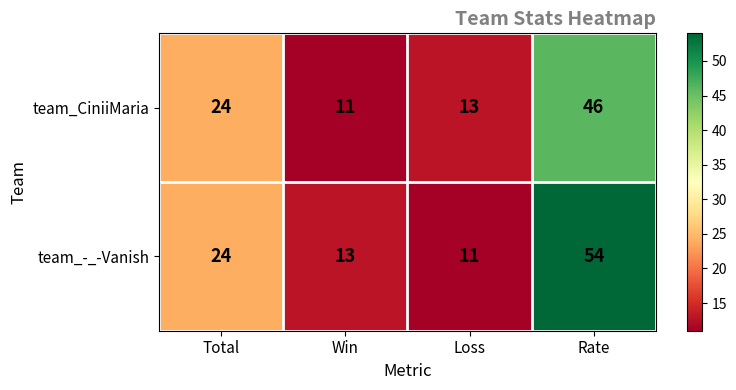

Between Total and Loss, which series saw the biggest shift?

team_-_-Vanish